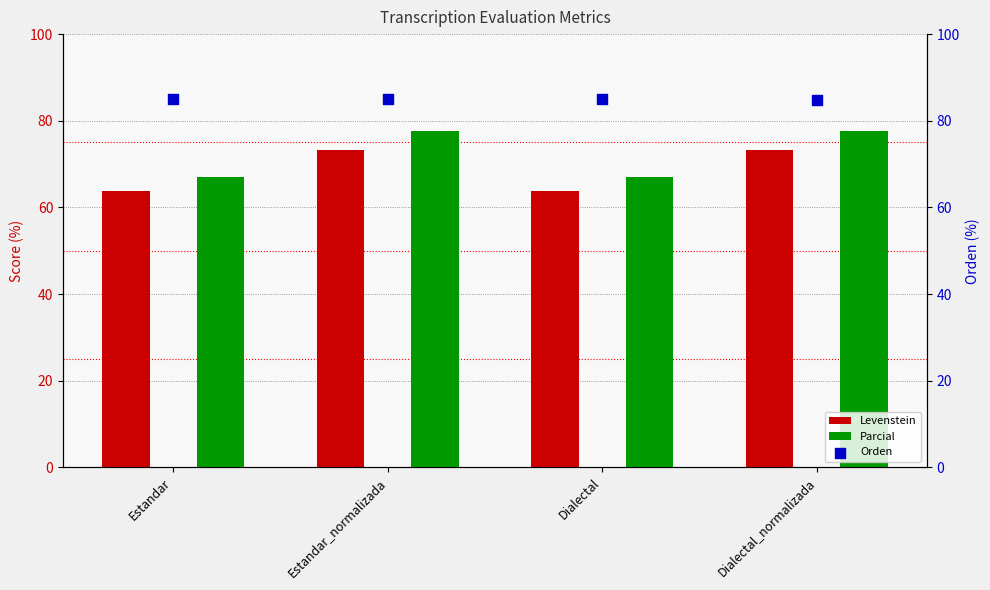

Which series reaches the minimum Y coordinate?

Levenstein